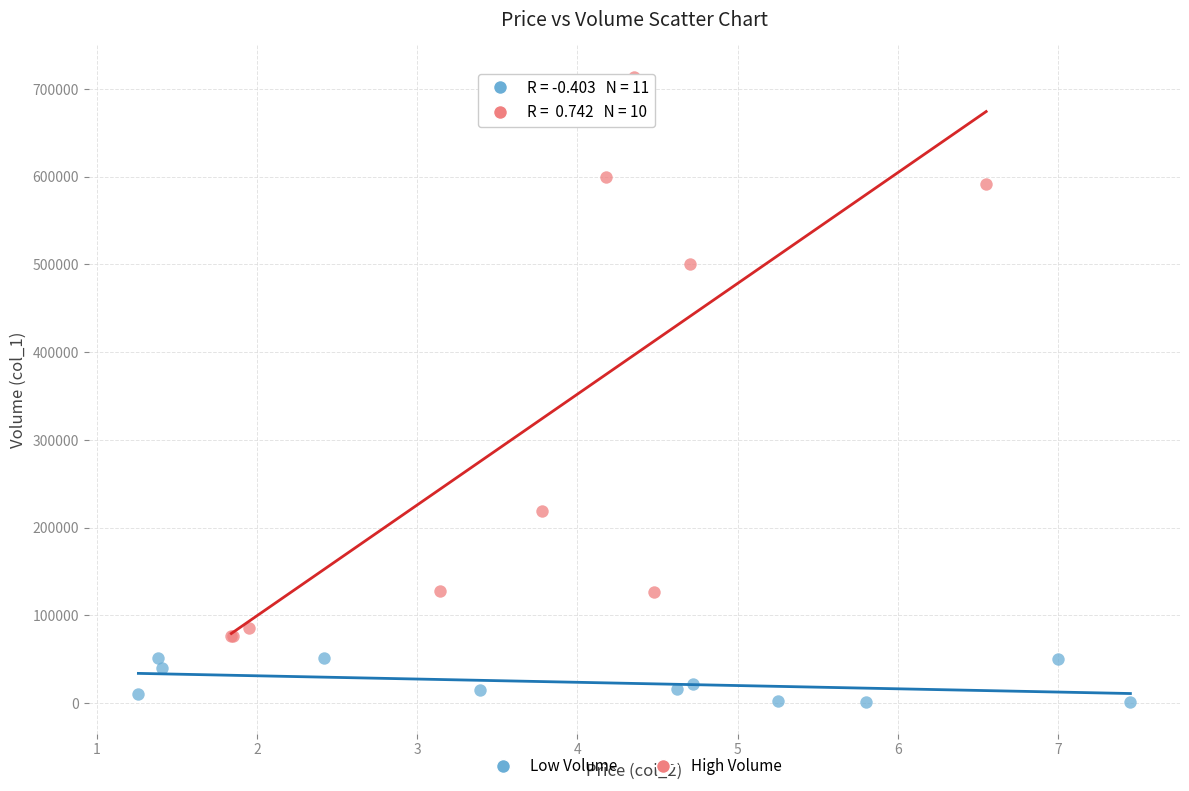

Which series reaches the maximum Y coordinate?

High Volume